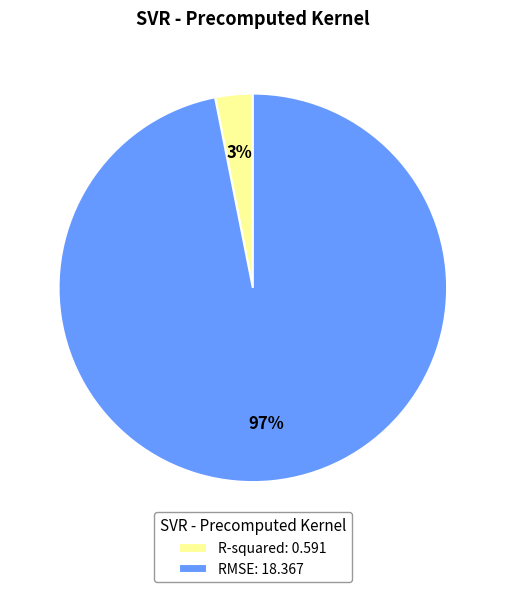

Count the number of slices in the pie.

2